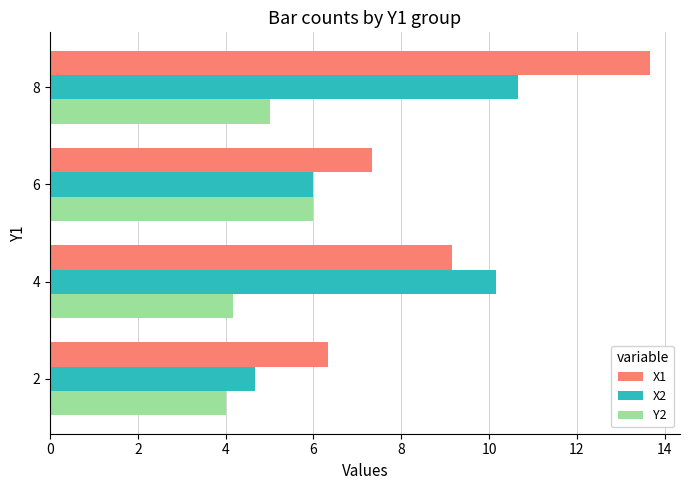

What is the difference between the highest and lowest values at 6?

1.3